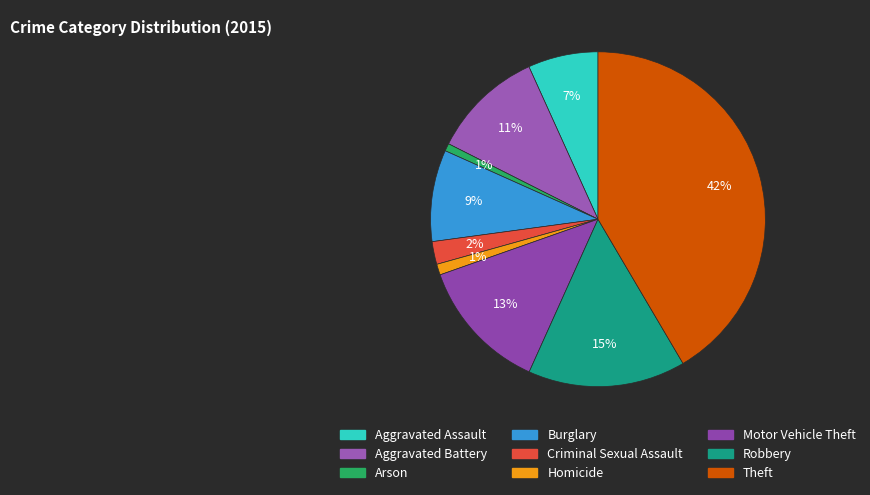

What portion of the pie excludes Theft?

58.5%